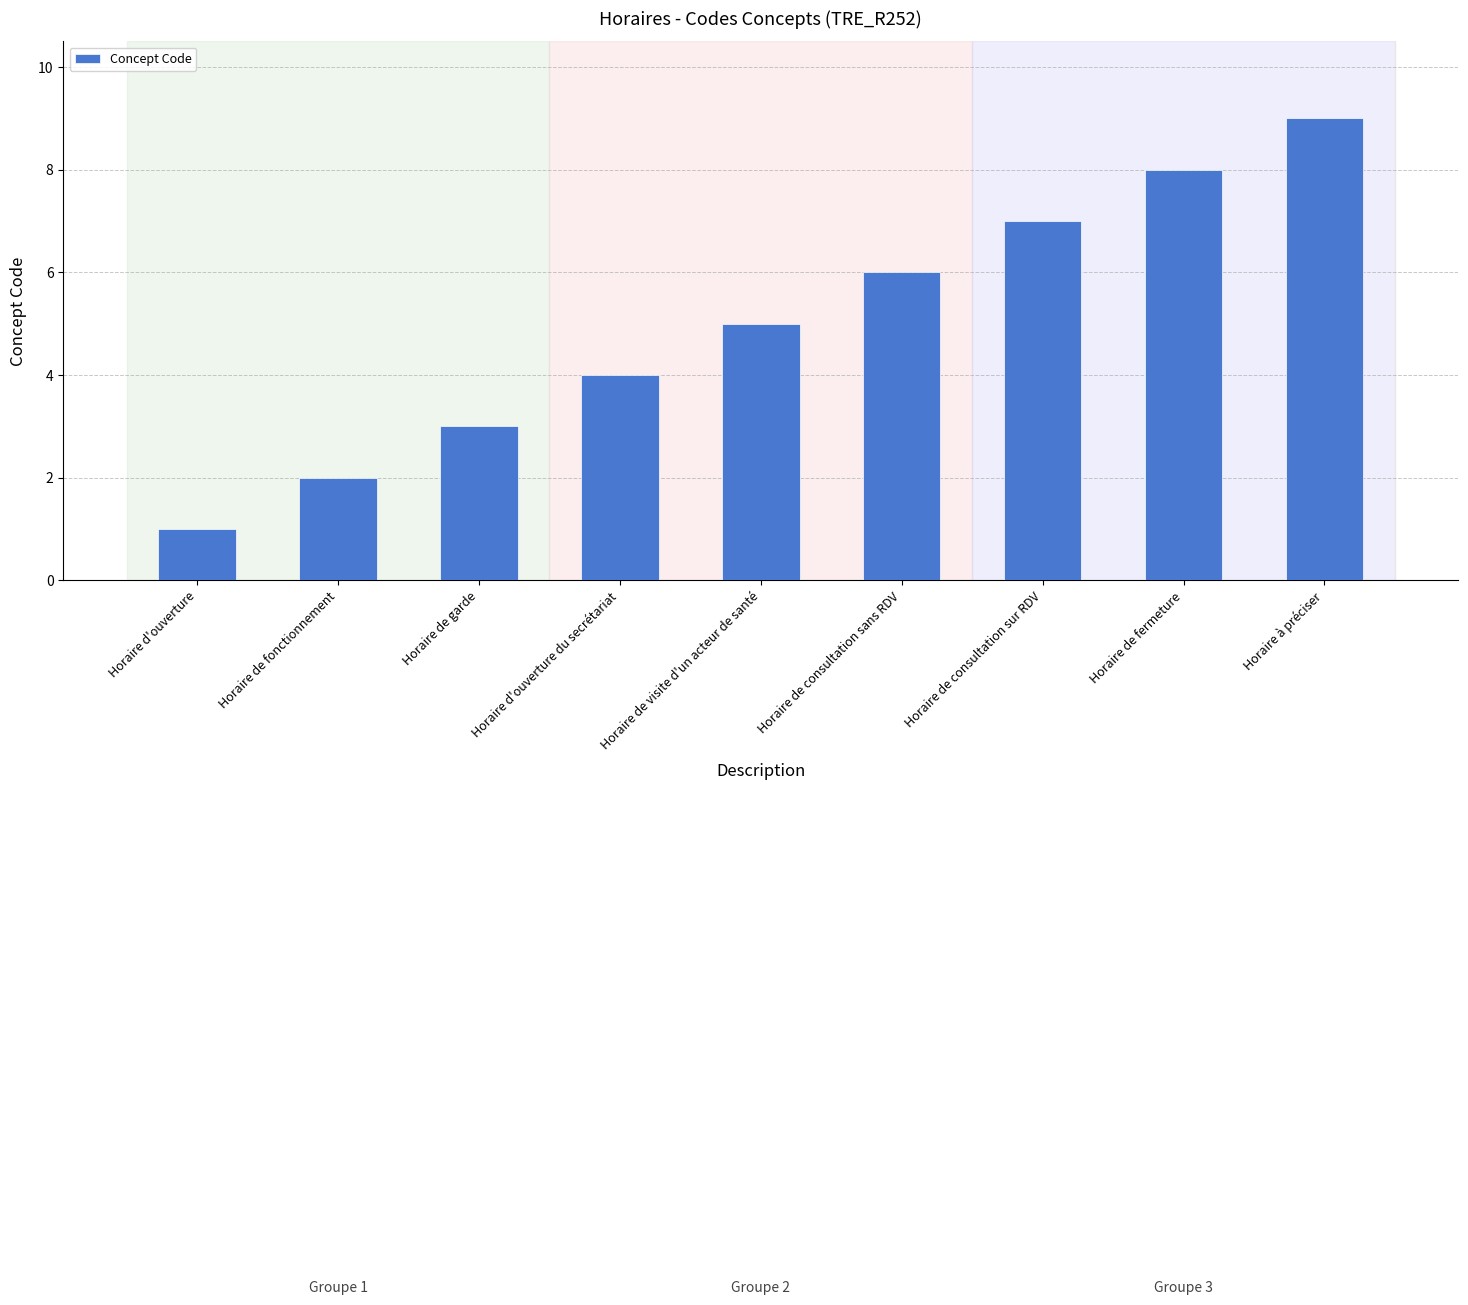

List the labels in order of value, smallest first.

Horaire d'ouverture, Horaire de fonctionnement, Horaire de garde, Horaire d'ouverture du secrétariat, Horaire de visite d'un acteur de santé, Horaire de consultation sans RDV, Horaire de consultation sur RDV, Horaire de fermeture, Horaire à préciser